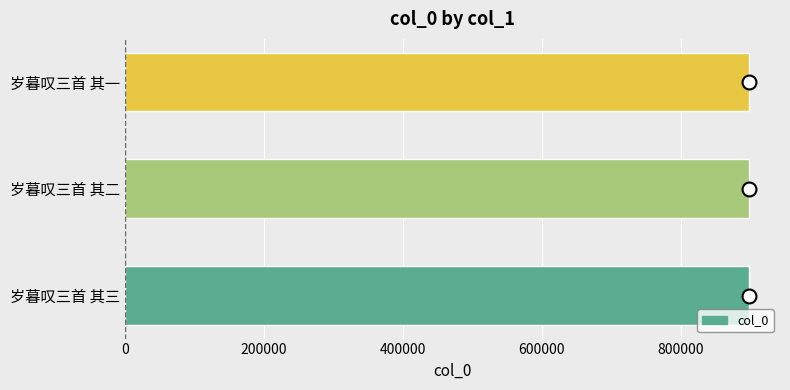

Are the bars horizontal?

Yes